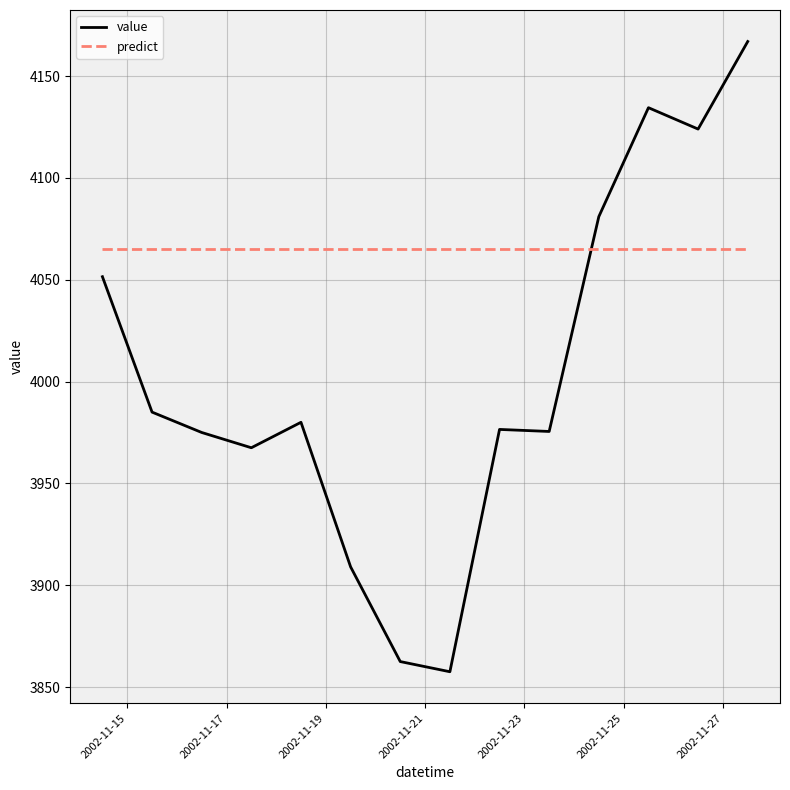

Which series has the largest range (max minus min)?

value